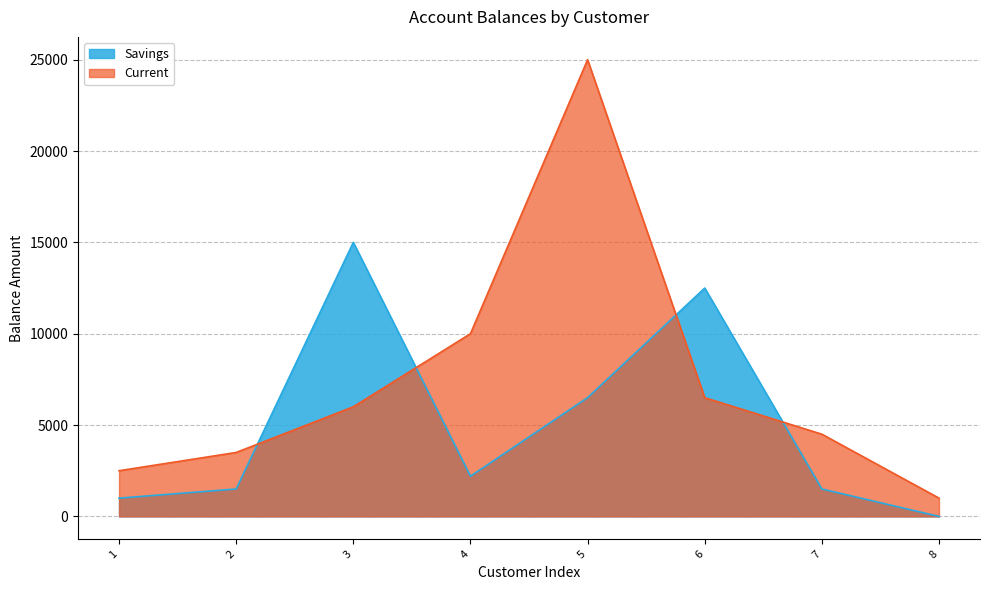

What is the difference between the second highest and minimum values in the Savings series?

12500